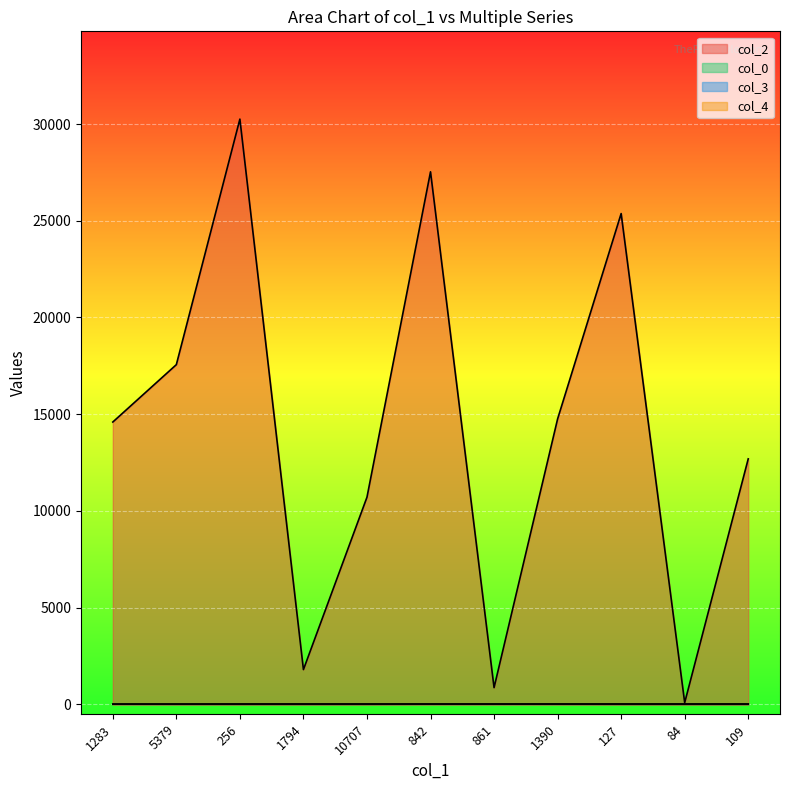

What is the average value of the col_2 series?

14199.5